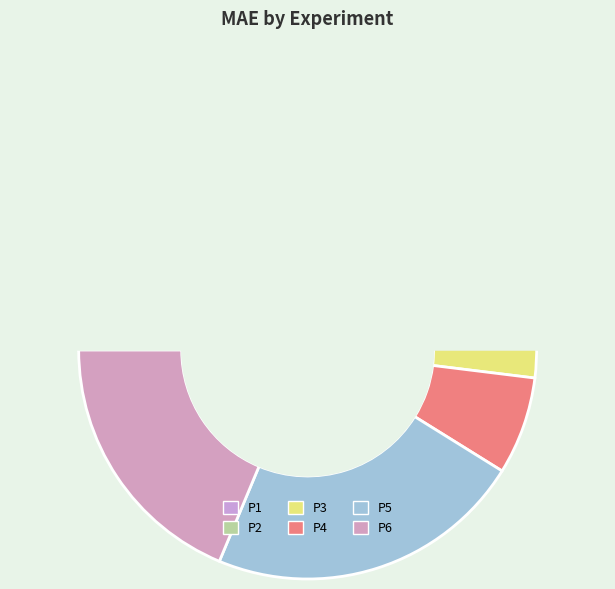

What percentage is NOT represented by P1?

85.9%